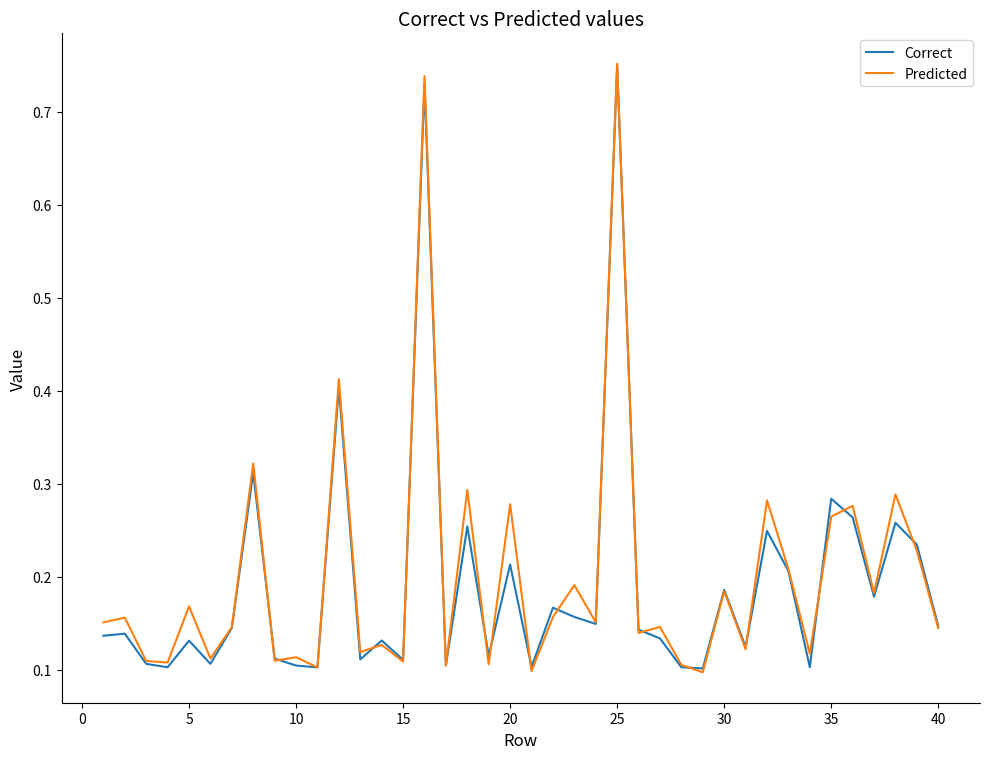

Count the Correct values in the range 0 to 1.

40